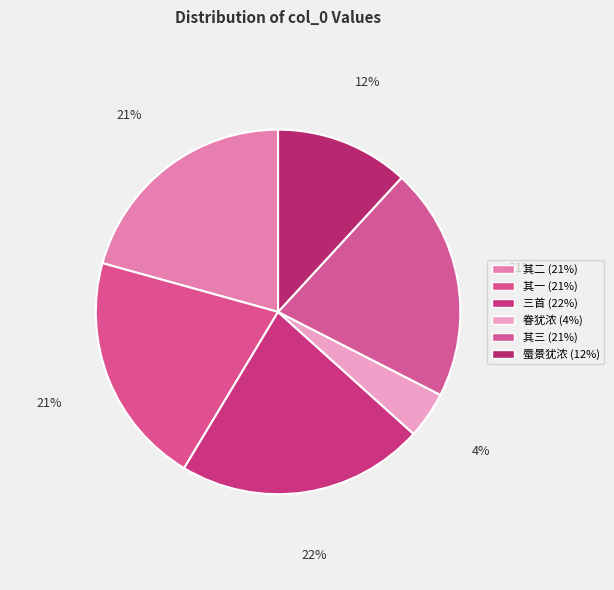

How many segments does this pie chart have?

6